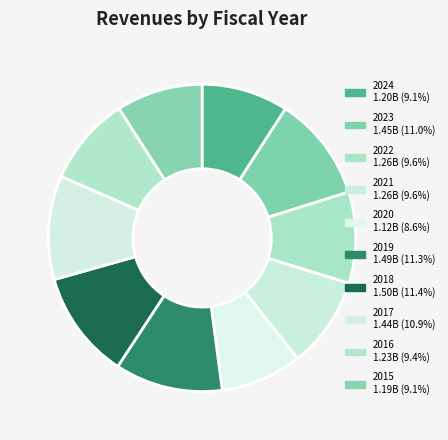

Which category has the smallest portion of the pie?

2020